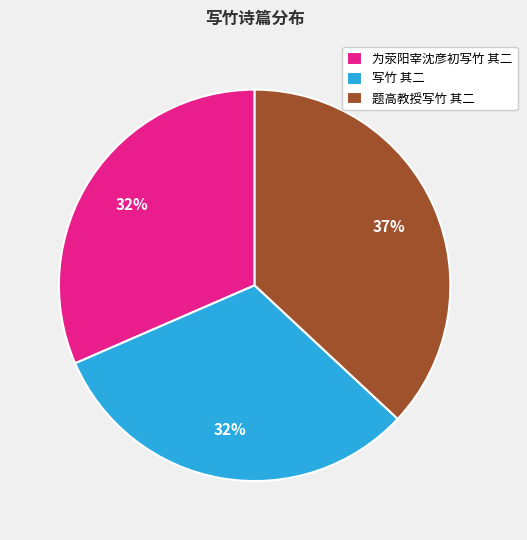

True or false: 题高教授写竹 其二 accounts for 37% of the total.

True